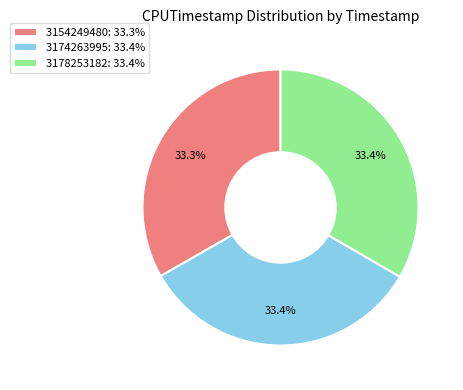

What is the ratio of the value at 3154249480: 33.3% to the value at 3174263995: 33.4%?

1.0